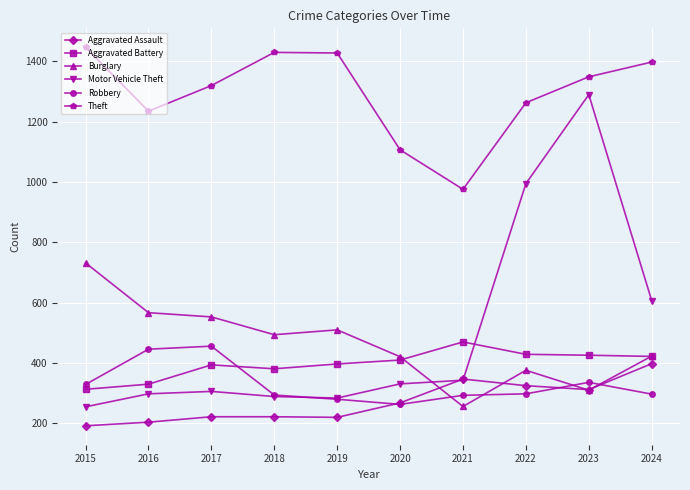

How many data points does each series have?

10